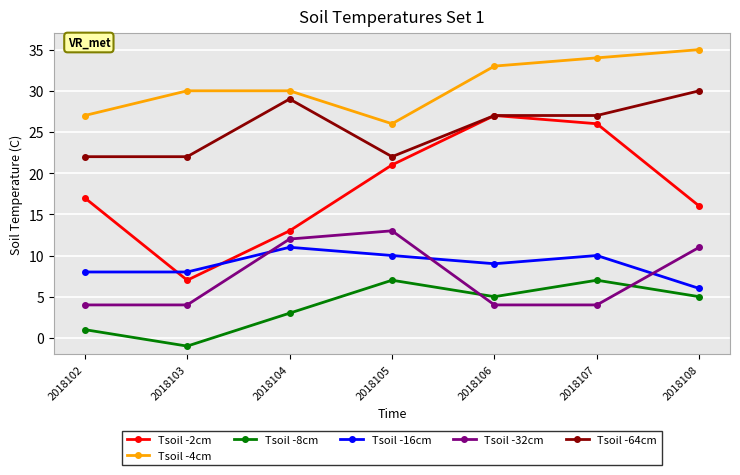

Which series has the largest range (max minus min)?

Tsoil -2cm